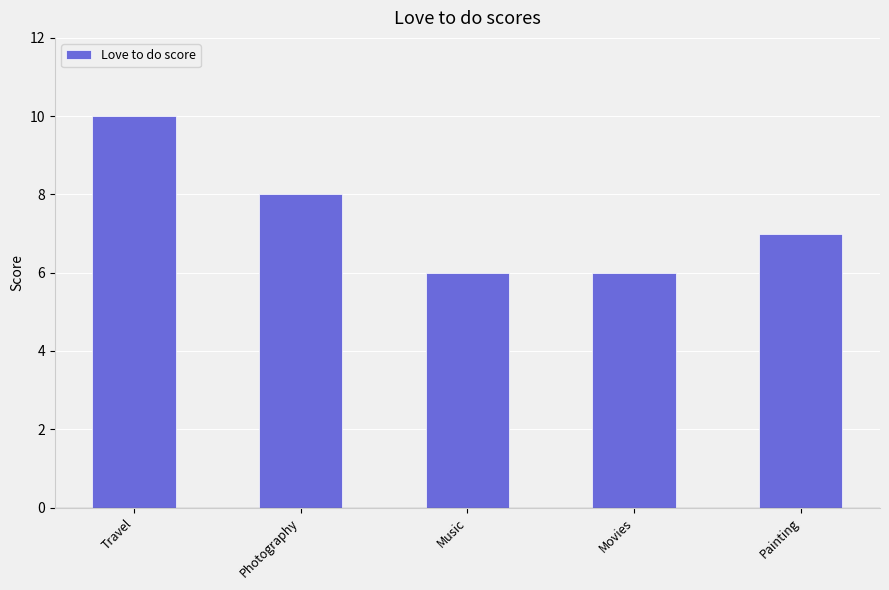

What is the difference between the values at Movies and Painting?

1